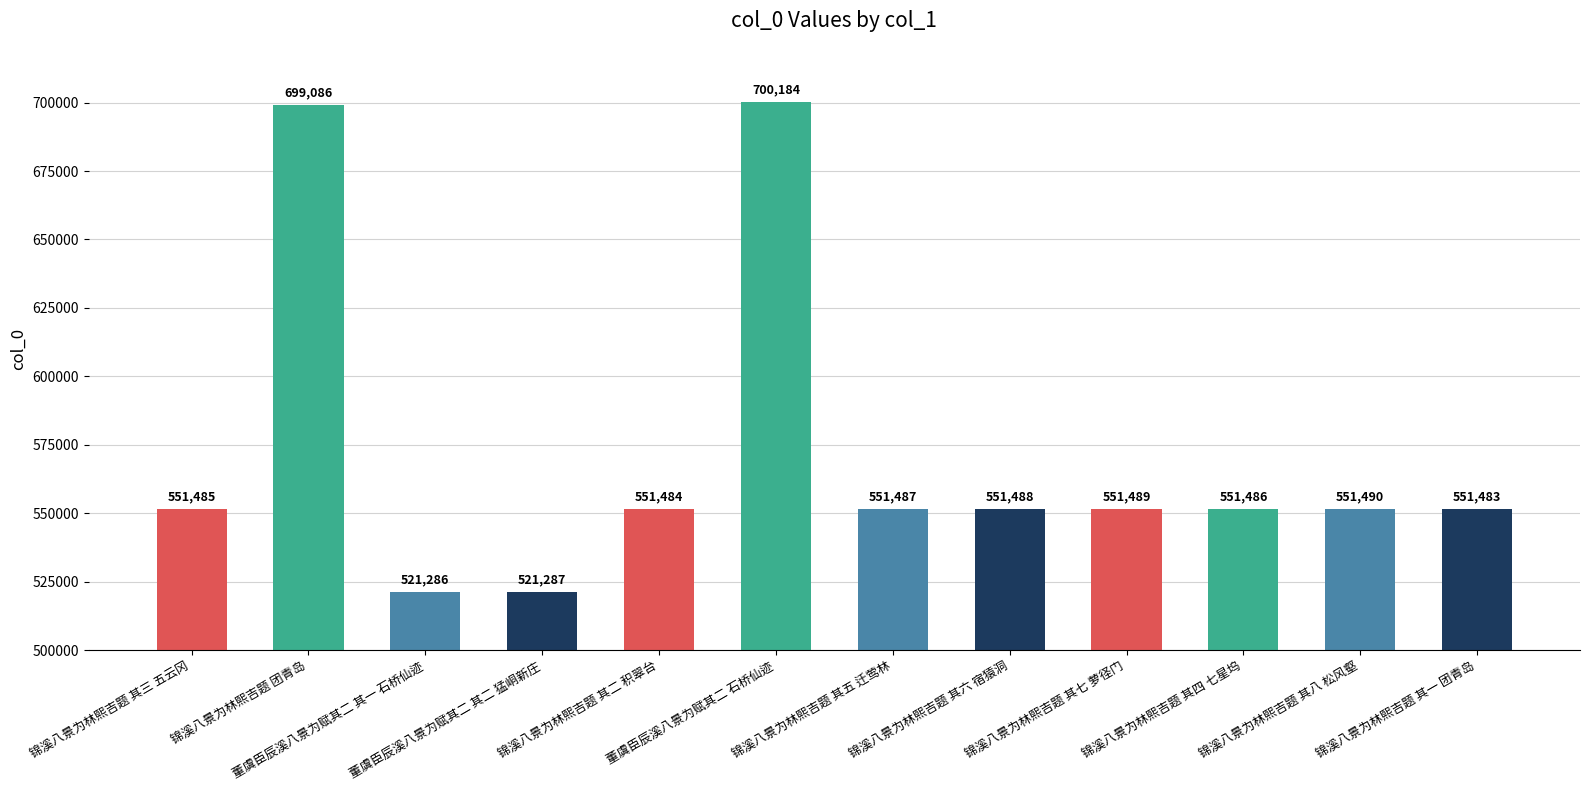

List the labels in order of value, largest first.

董虞臣辰溪八景为赋其二 石桥仙迹, 锦溪八景为林熙吉题 团青岛, 锦溪八景为林熙吉题 其八 松风壑, 锦溪八景为林熙吉题 其七 萝径门, 锦溪八景为林熙吉题 其六 宿猿洞, 锦溪八景为林熙吉题 其五 迁莺林, 锦溪八景为林熙吉题 其四 七星坞, 锦溪八景为林熙吉题 其三 五云冈, 锦溪八景为林熙吉题 其二 积翠台, 锦溪八景为林熙吉题 其一 团青岛, 董虞臣辰溪八景为赋其二 其二 猛峒新庄, 董虞臣辰溪八景为赋其二 其一 石桥仙迹